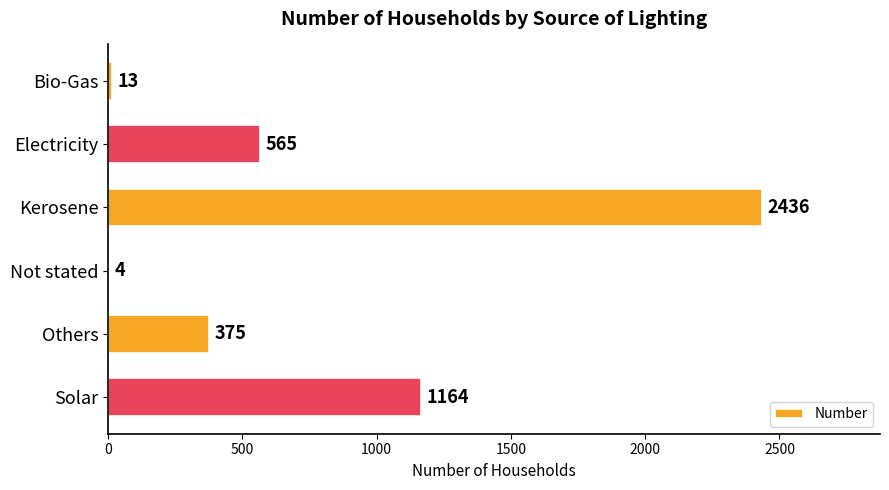

Which category has the highest value across all series?

Kerosene